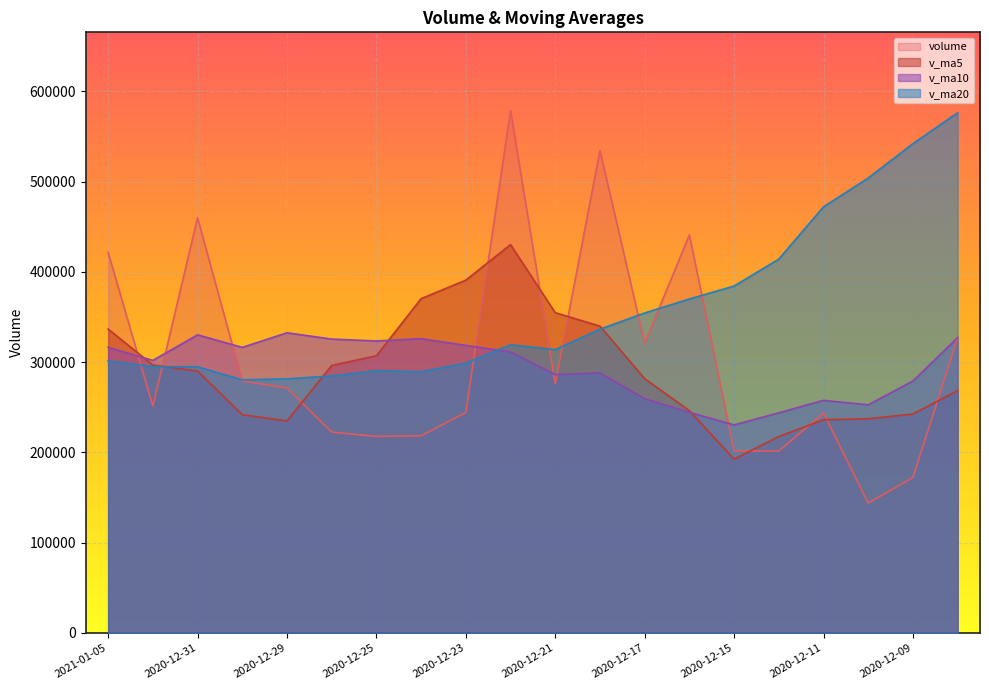

After their last crossing, which series has the higher values: volume or v_ma5?

volume